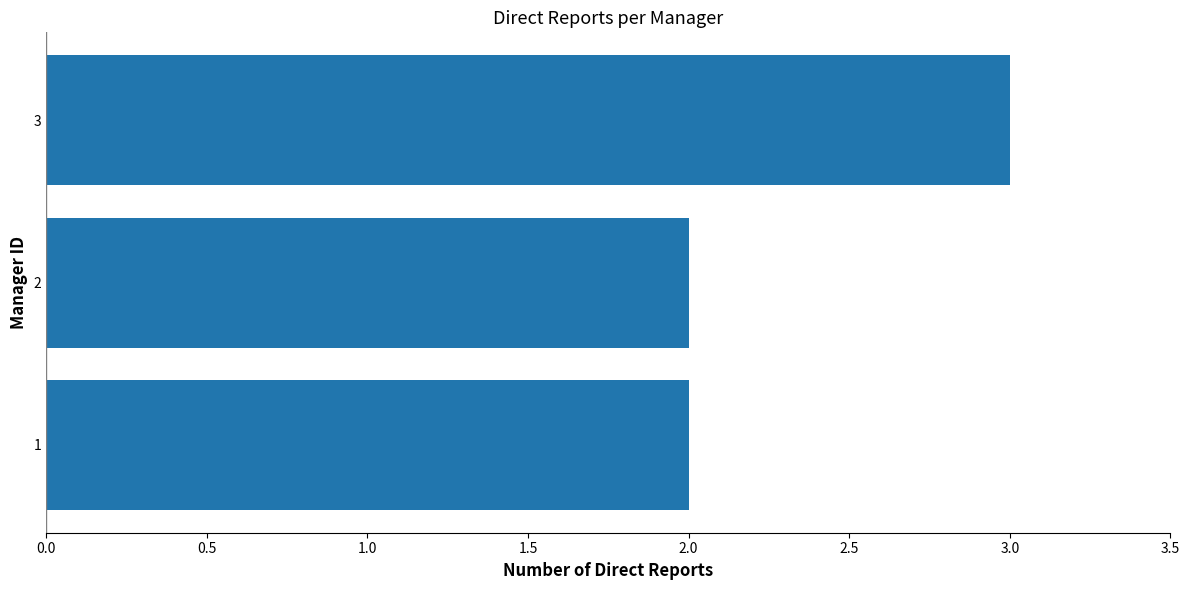

What is the change in value from 2 to 3?

+1